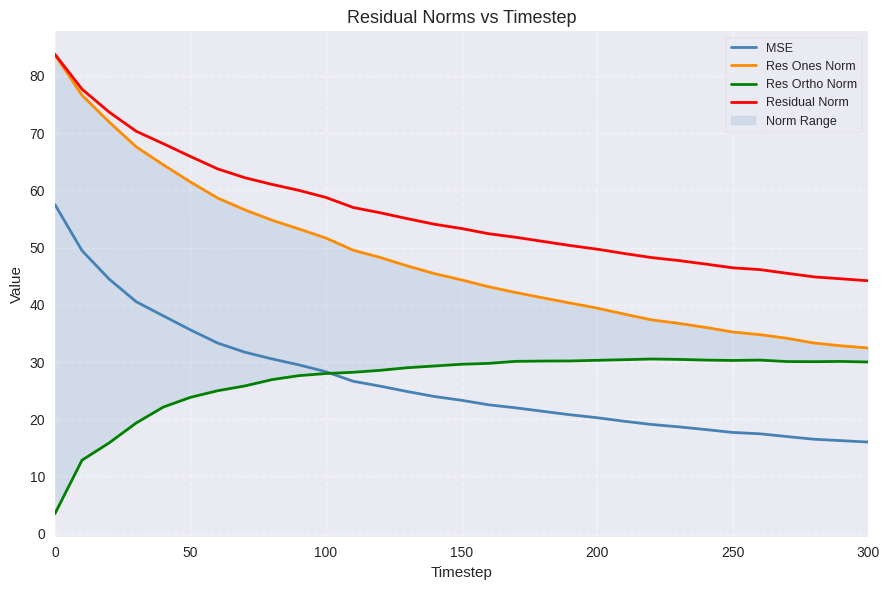

Is it true that MSE equals 35.6 at 50?

True